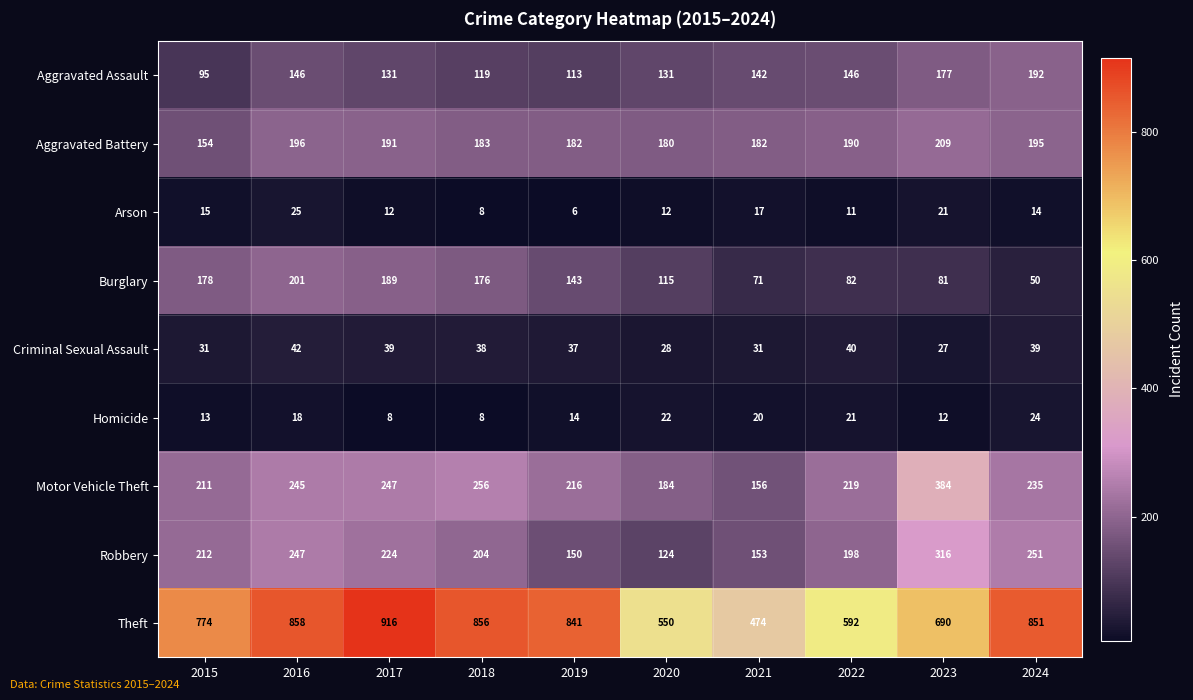

At 2020, list the series in order from largest to smallest.

Theft, Motor Vehicle Theft, Aggravated Battery, Aggravated Assault, Robbery, Burglary, Criminal Sexual Assault, Homicide, Arson